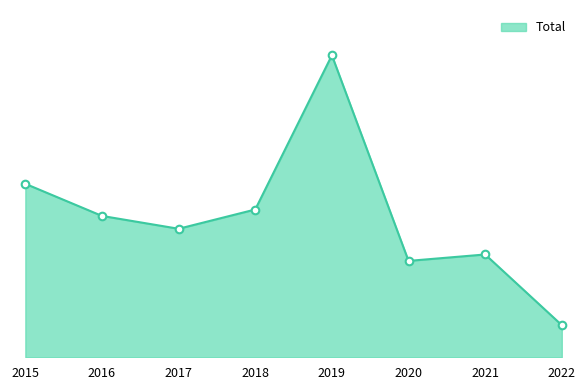

Is this an area chart (filled region under the line)?

Yes